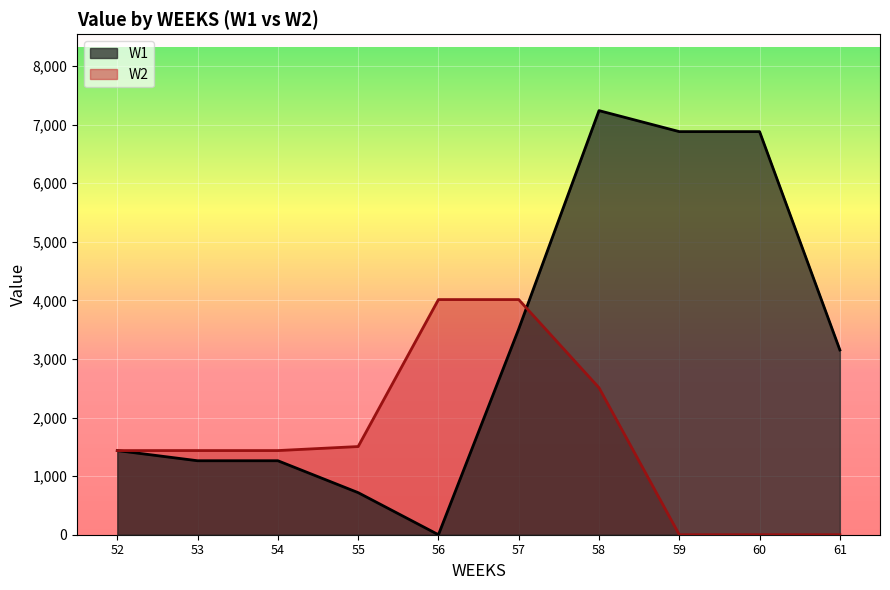

Which has a higher value, 59 or 53?

59